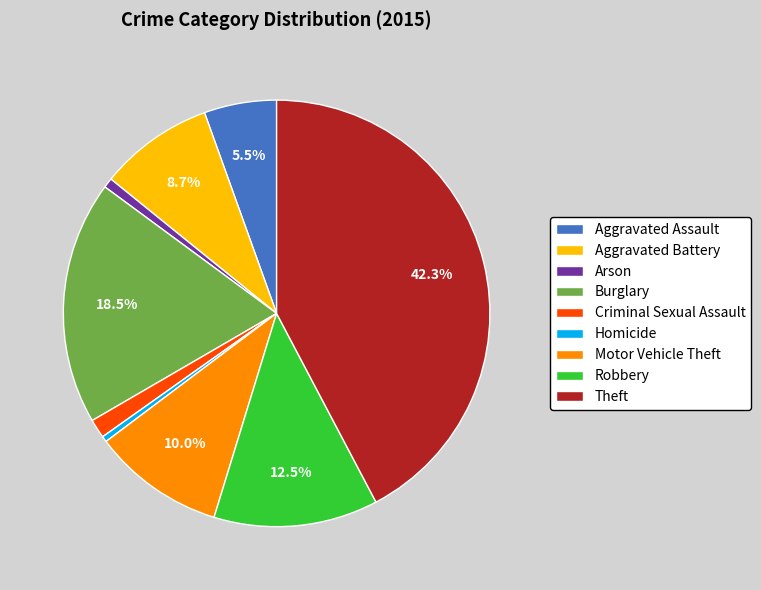

What is the ratio of the value at Motor Vehicle Theft to the value at Arson?

13.6